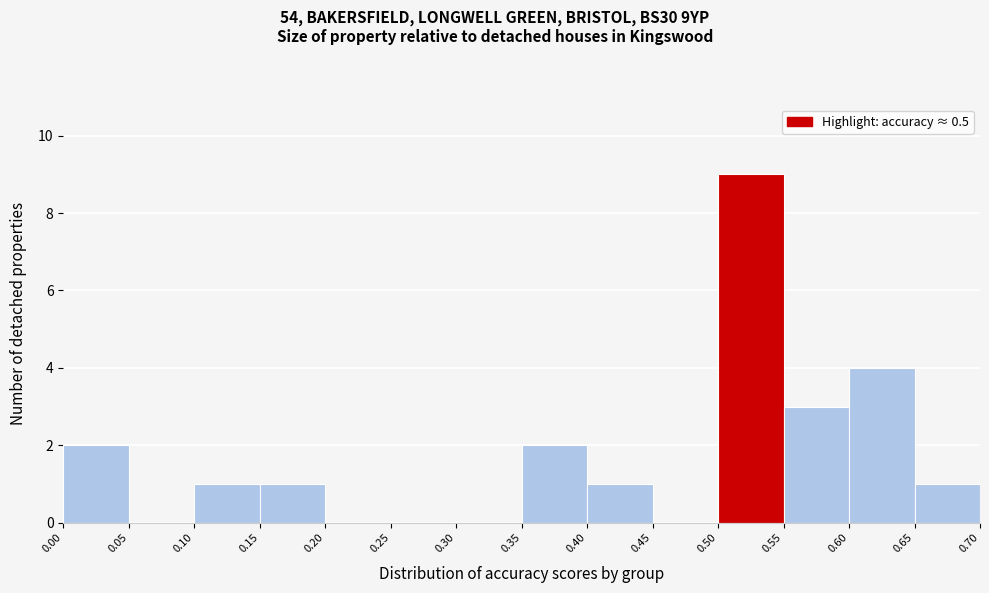

Reading left to right, list every bar in this chart as the range it spans on the x-axis followed by its height. The values are not printed on the chart, so give them approximately, as read against the axis.

0.00 to 0.05: 2
0.05 to 0.10: 0
0.10 to 0.15: 1
0.15 to 0.20: 1
0.20 to 0.25: 0
0.25 to 0.30: 0
0.30 to 0.35: 0
0.35 to 0.40: 2
0.40 to 0.45: 1
0.45 to 0.50: 0
0.50 to 0.55: 9
0.55 to 0.60: 3
0.60 to 0.65: 4
0.65 to 0.70: 1